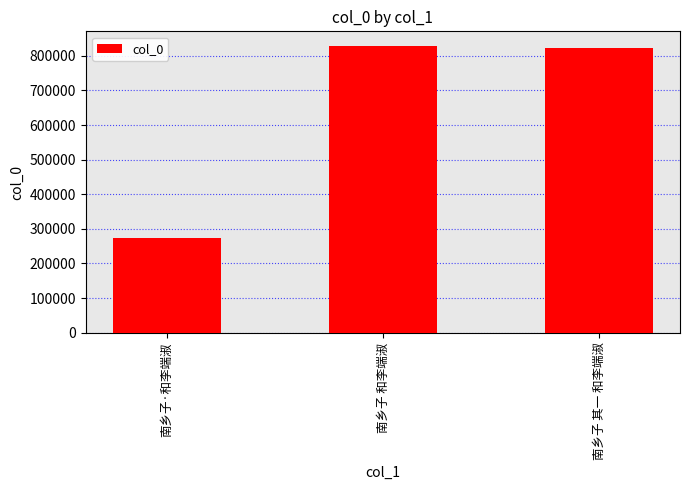

What is the change in value from 南乡子·和李端淑 to 南乡子 其一 和李端淑?

+547464